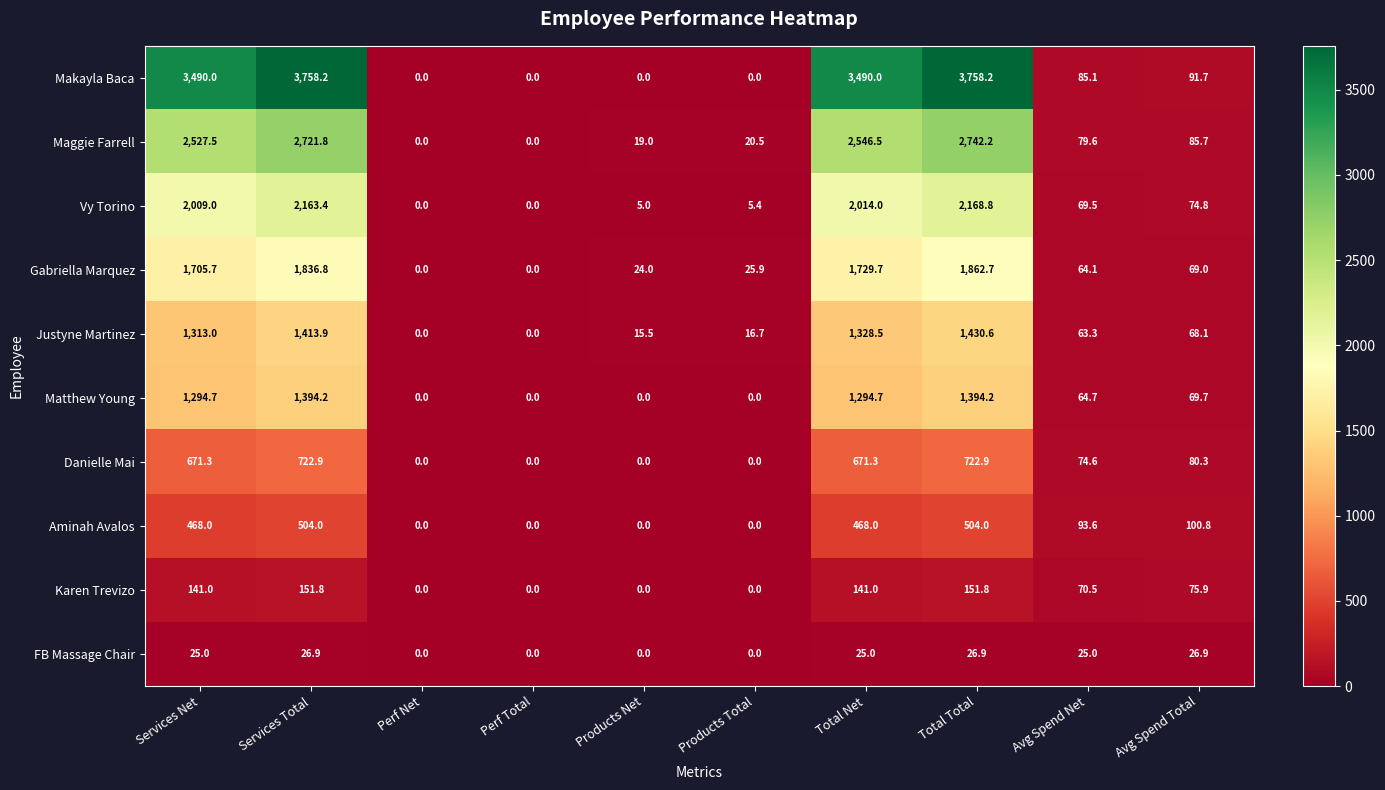

What is the average value of the Vy Torino series?

851.0